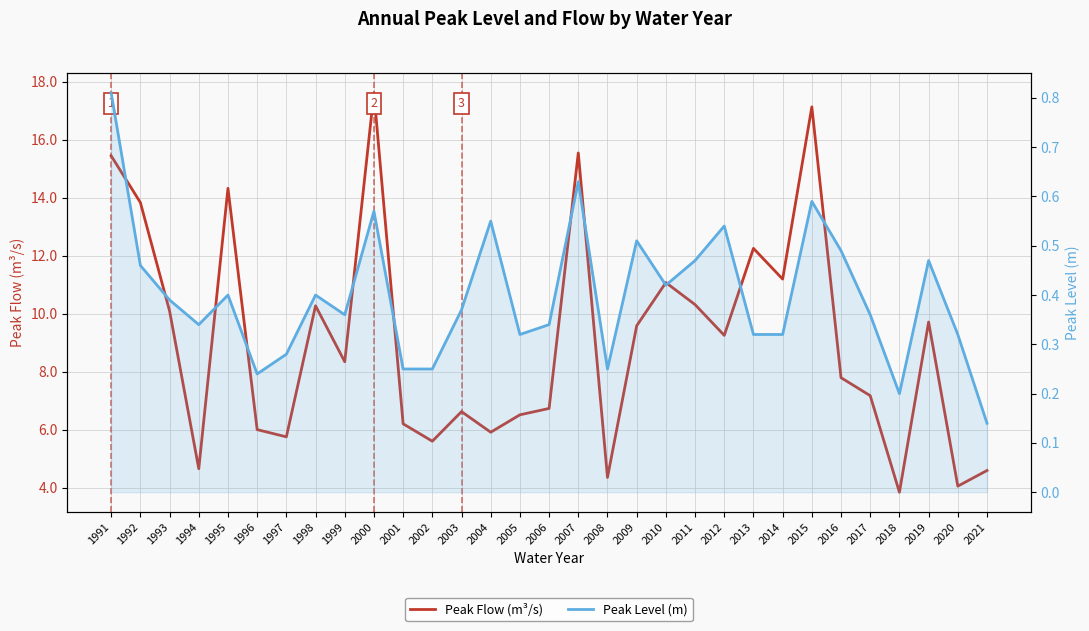

What is the minimum value for Peak Level (m)?

0.1